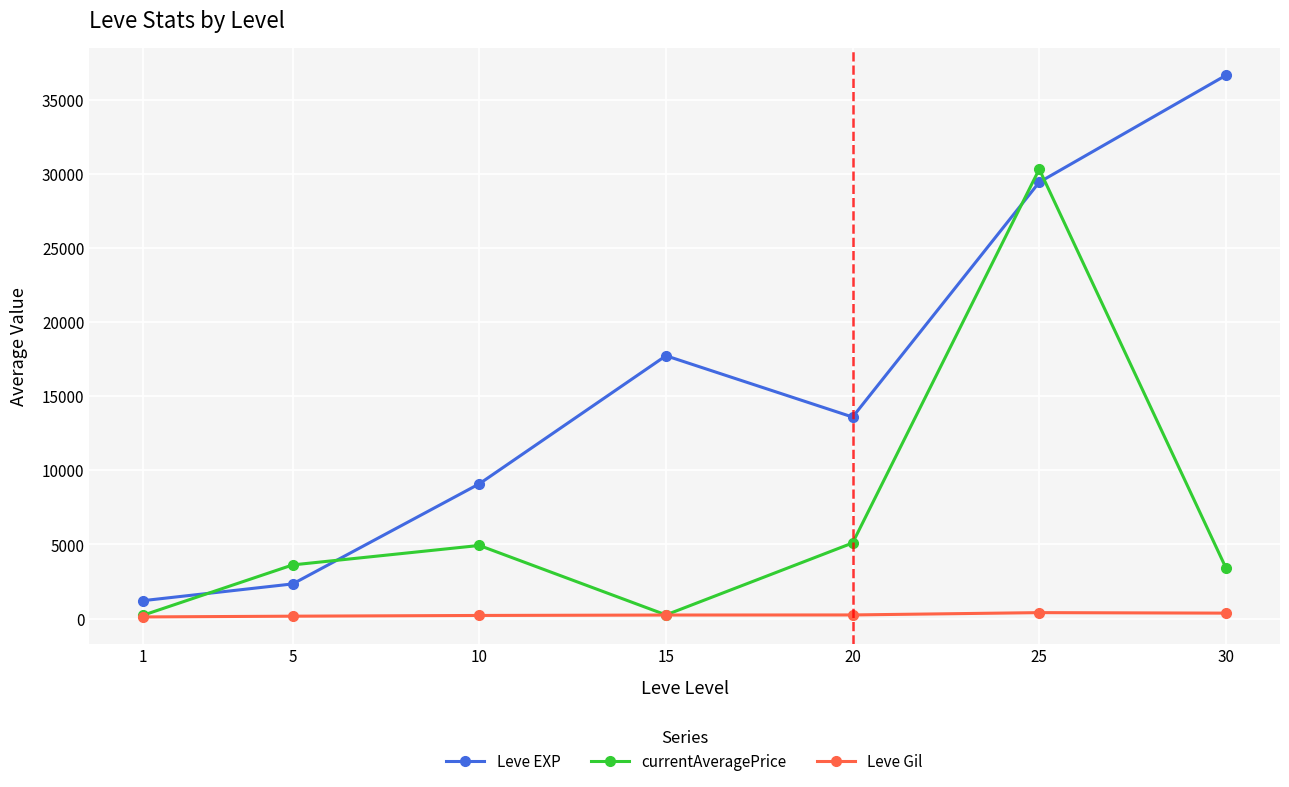

Rank the categories by Leve EXP value from highest to lowest.

30, 25, 15, 20, 10, 5, 1